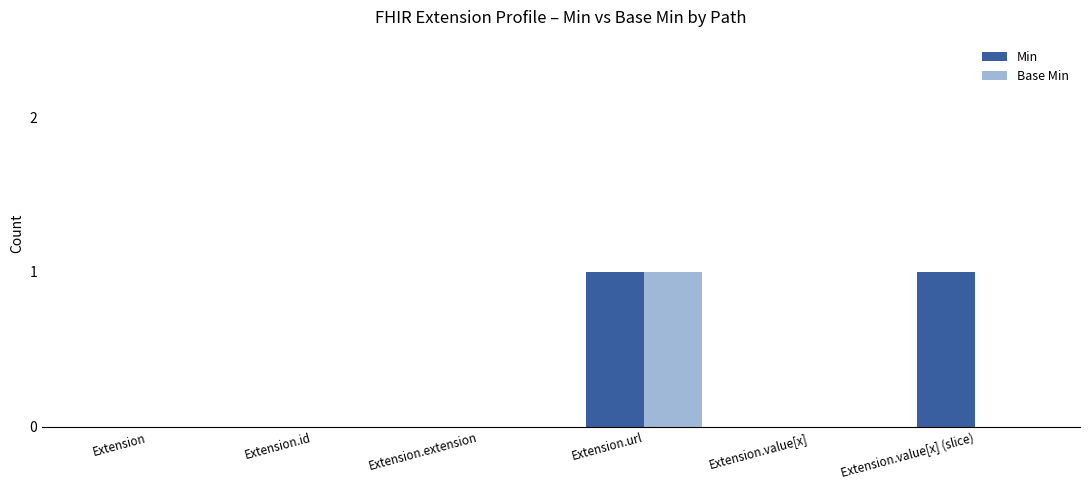

Is the value of Base Min at Extension.url greater than the value of Min at Extension?

Yes